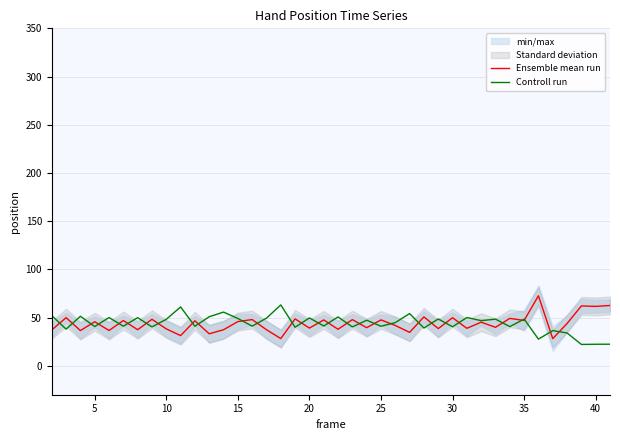

True or false: Ensemble mean run has a value of 18.1 at 15.

False